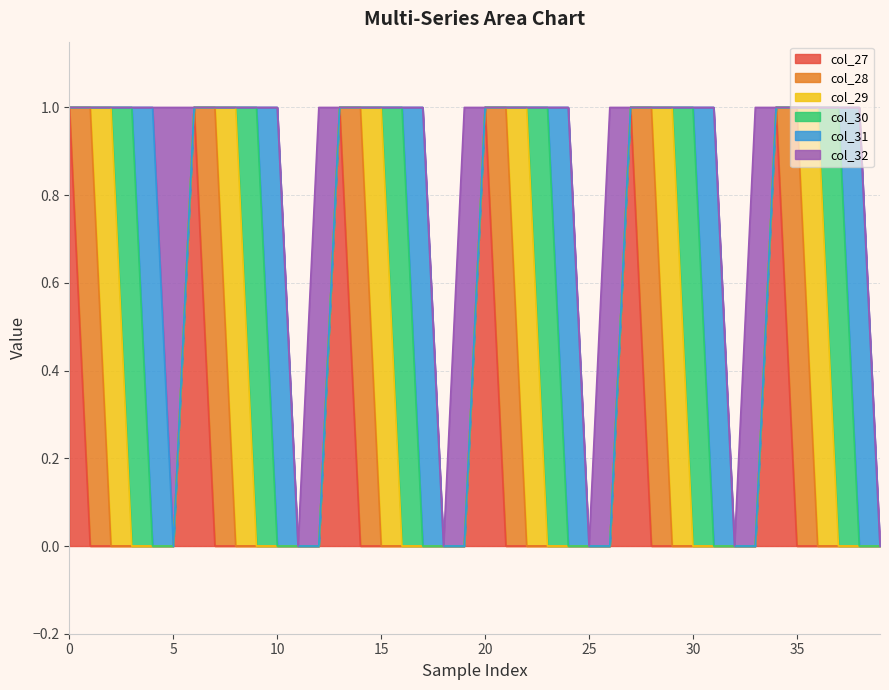

List the series in order of their peak value, highest first.

col_27, col_28, col_29, col_30, col_31, col_32